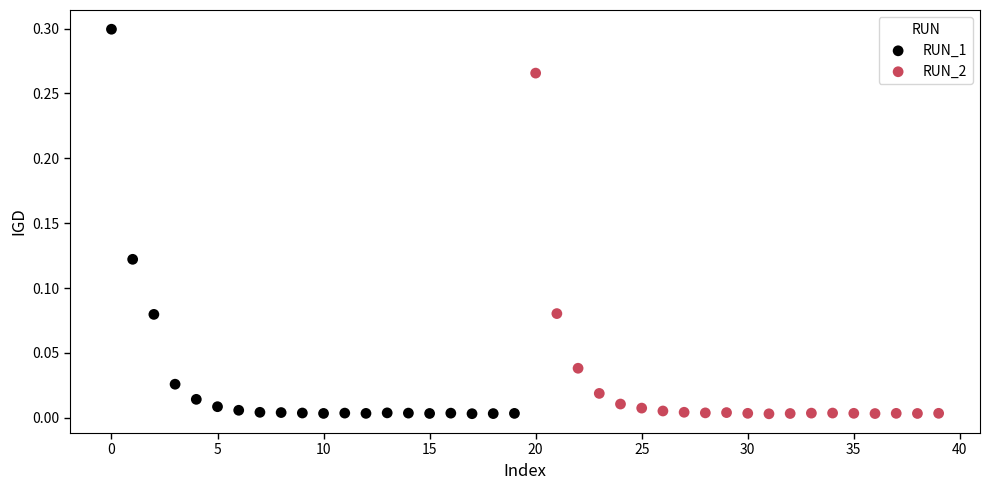

Which series has the widest spread of Y values?

RUN_1